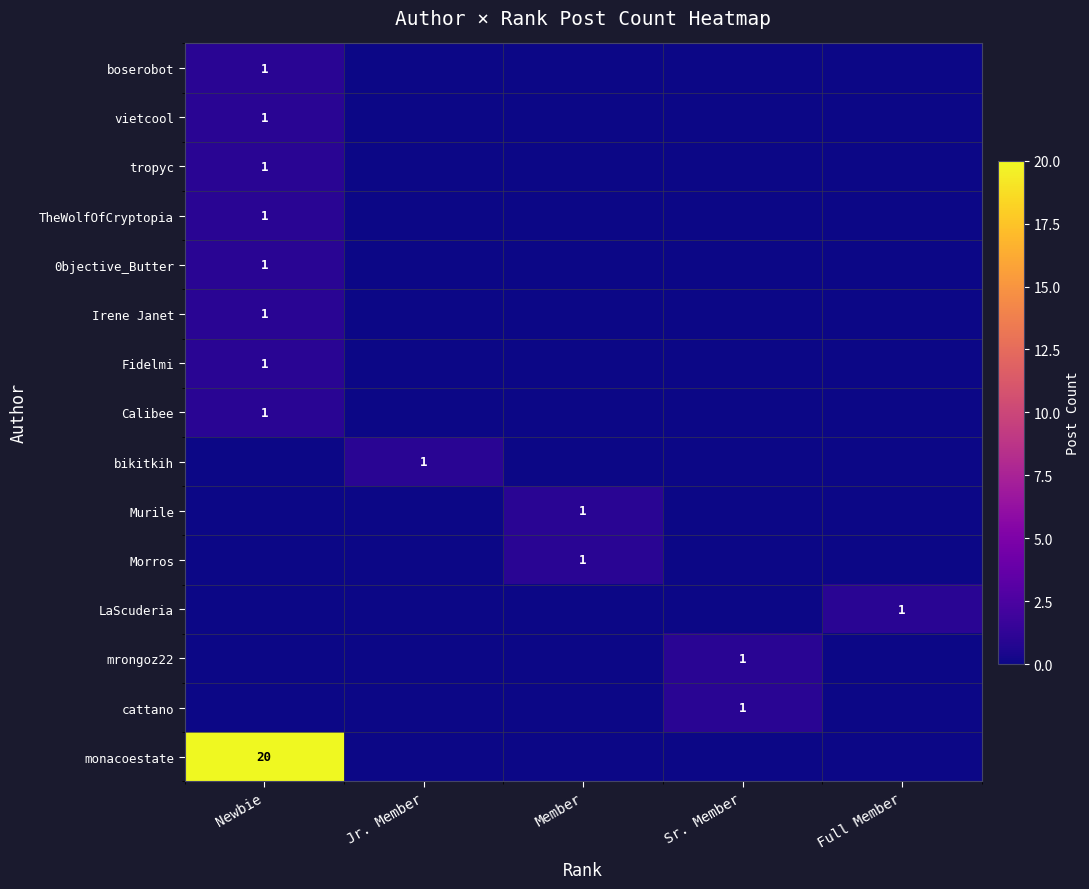

The value of bikitkih at Jr. Member is 1. True or false?

True